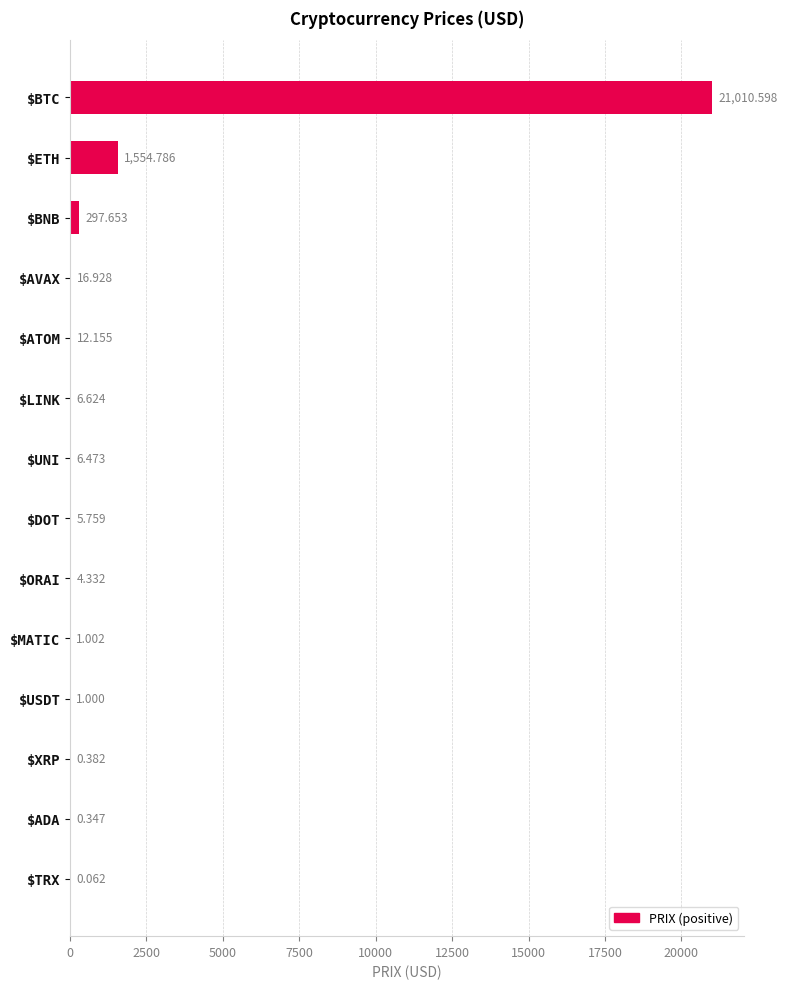

At which category does the chart reach its peak across all series?

$BTC